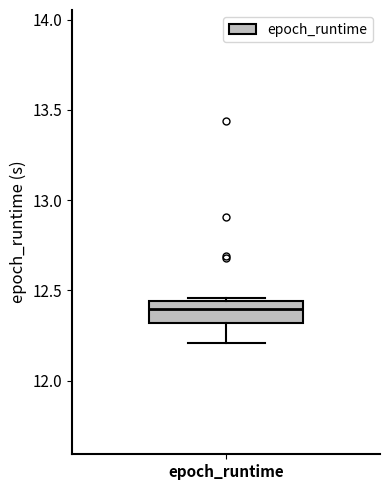

Transcribe this box plot: give where the median line is, the range the box spans, and where the two whiskers end, as read against the y-axis. The values are not printed on the chart, so give them approximately, as read against the axis.

median 12.40, box 12.30 to 12.45, whiskers 12.20 to 12.45 (just above the box's upper edge)